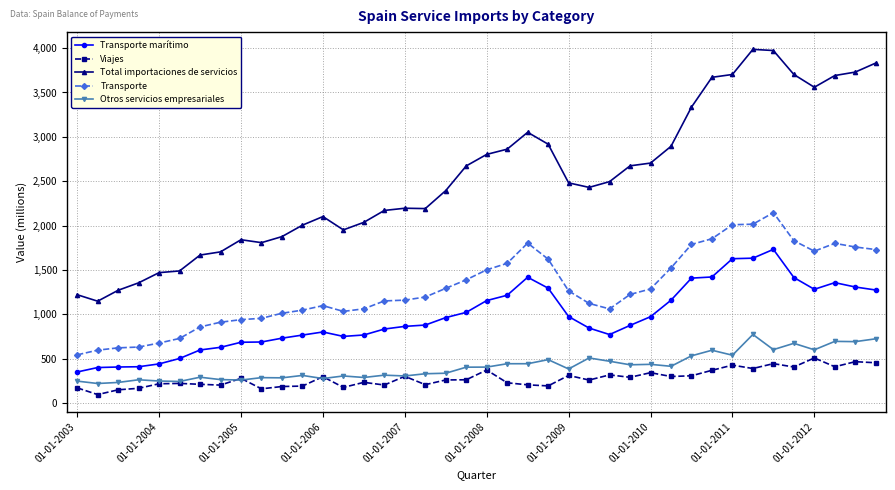

What is the value of the Otros servicios empresariales point at the 39th from the left?

691